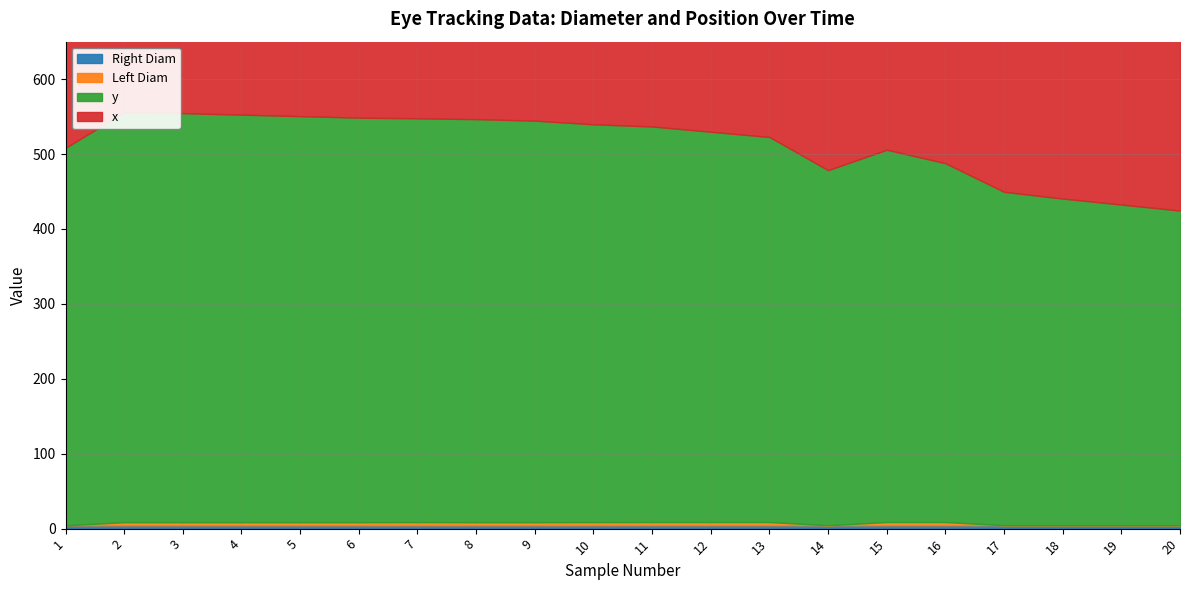

What is the value of the x point at the 16th from the left?

520.0